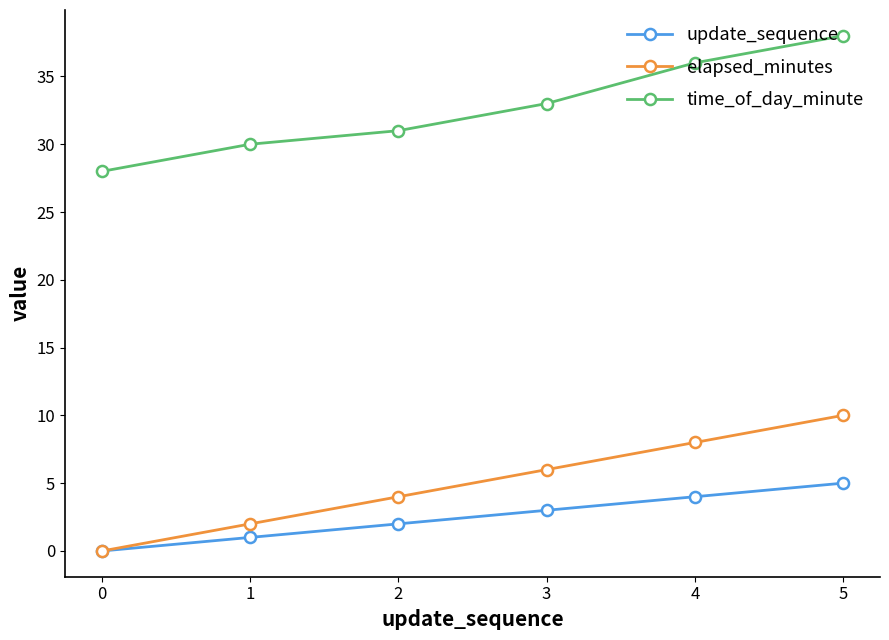

Rank the categories by time_of_day_minute value from highest to lowest.

5, 4, 3, 2, 1, 0